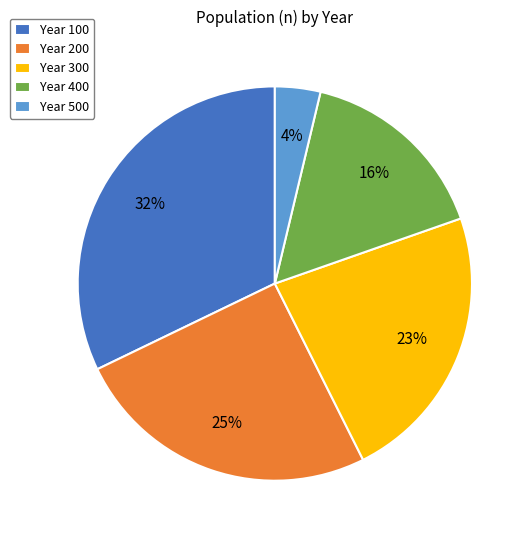

Count the number of slices in the pie.

5